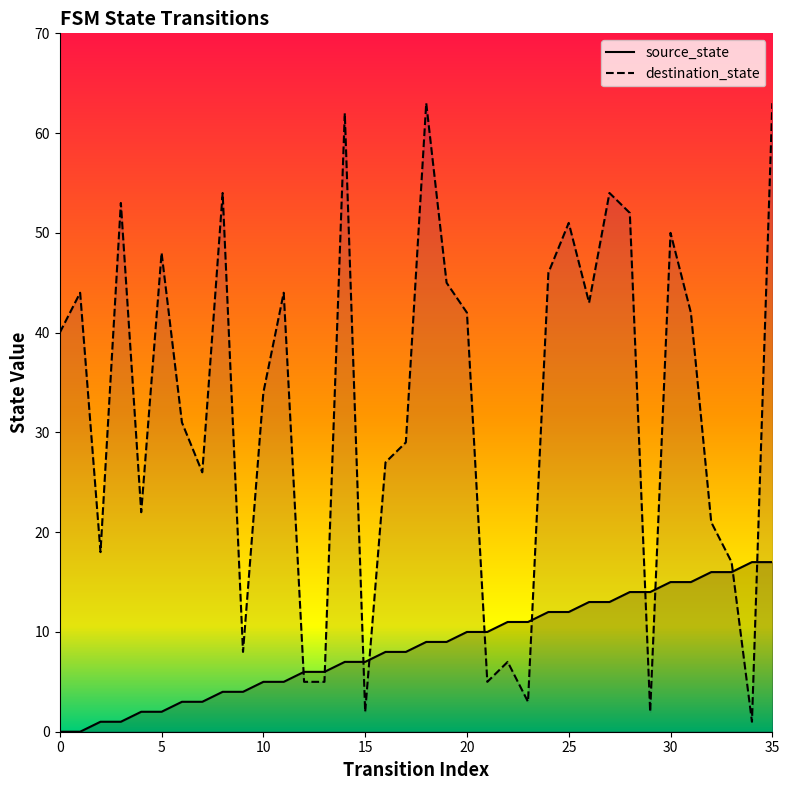

What is the value of the destination_state point at the 34th from the left?

17